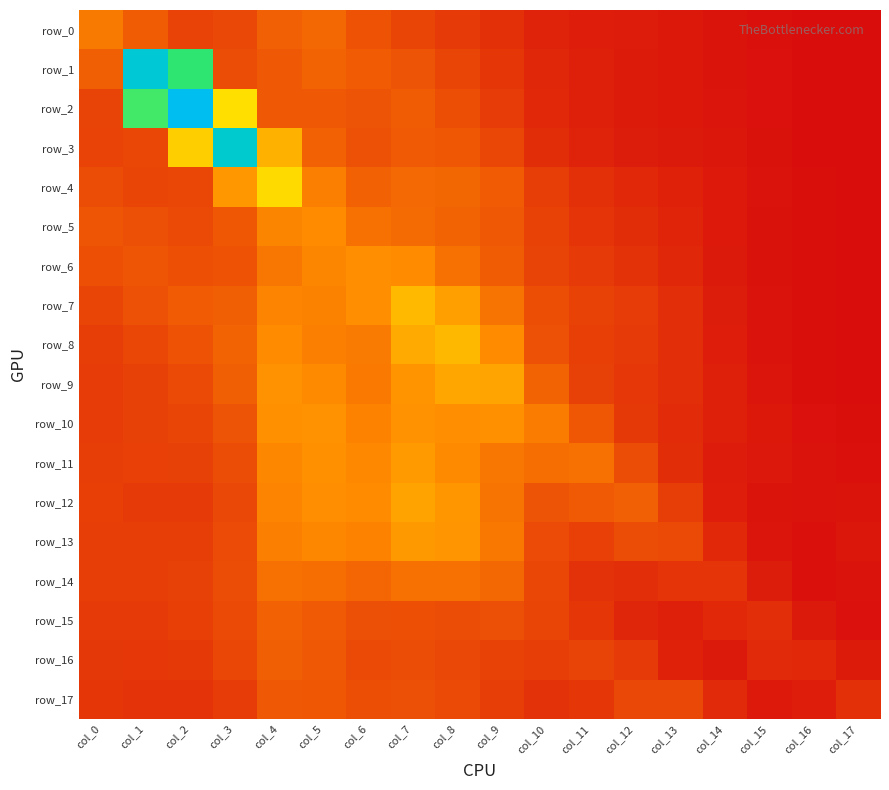

Which series changed the most between col_3 and col_11?

row_3